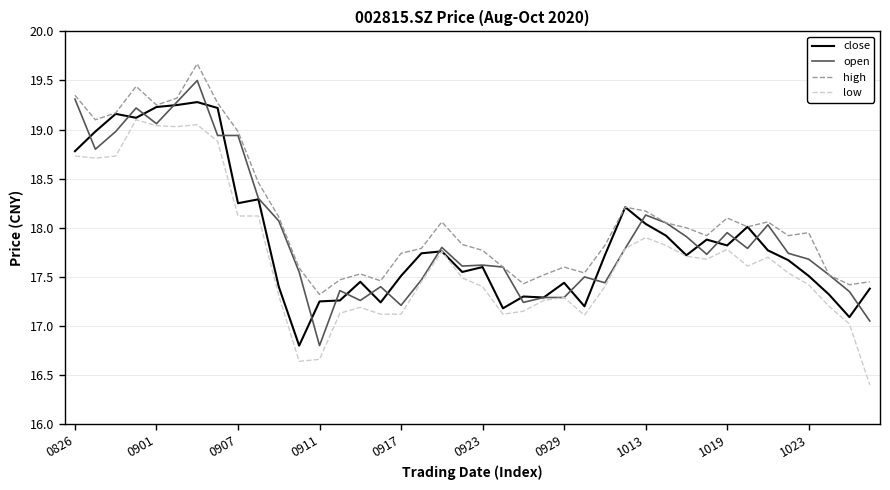

Which series has the largest total across all categories?

high